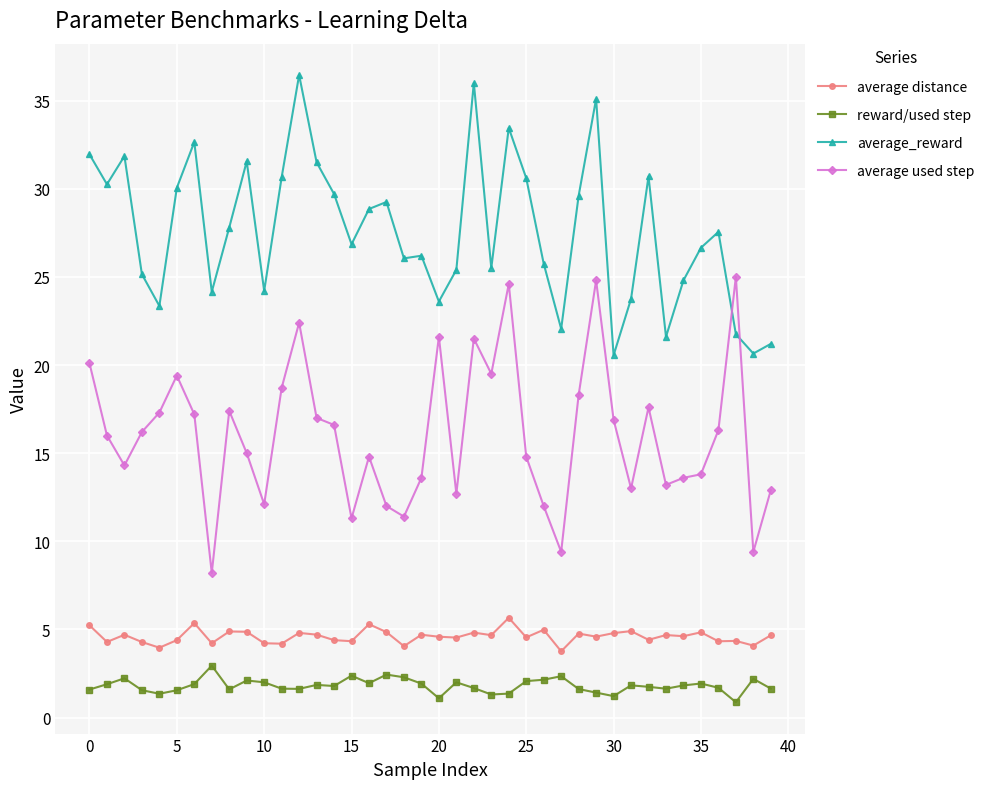

Which series ends up on top after the final intersection of average used step and average_reward?

average_reward